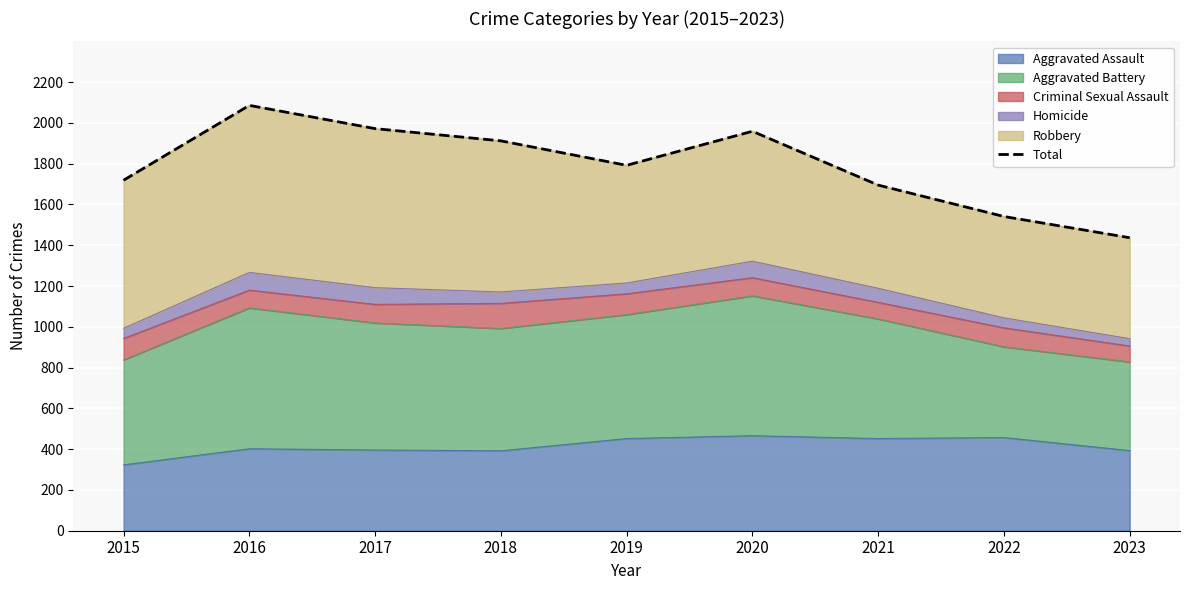

What is the sum of the values at 2022 and 2016?

3627